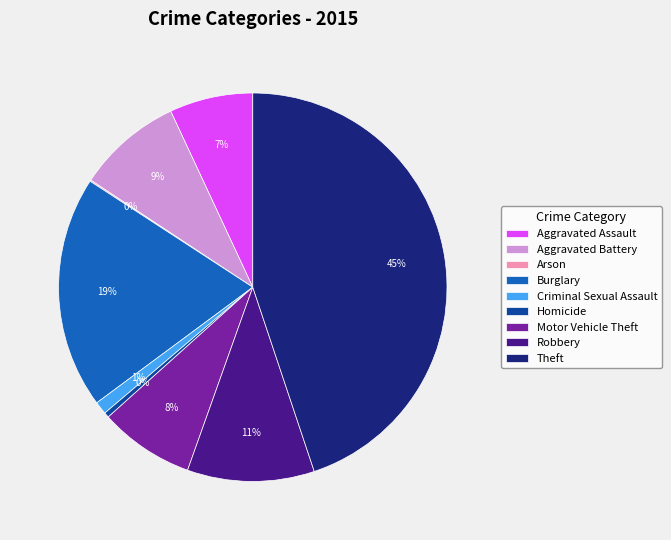

The Aggravated Assault slice represents 7% of the pie. True or false?

True